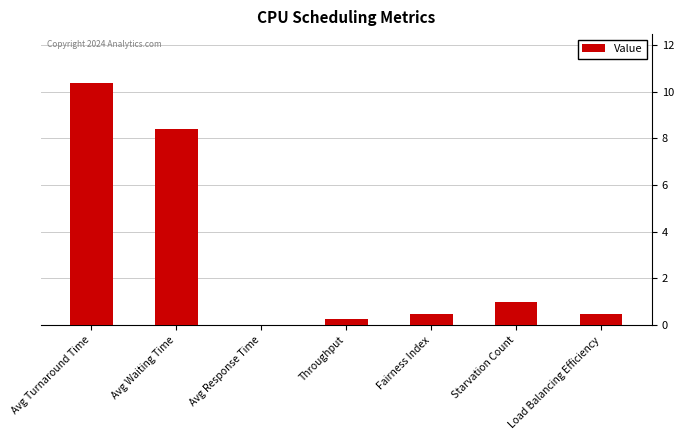

What is the sum of the values at Avg Response Time and Avg Waiting Time?

8.4